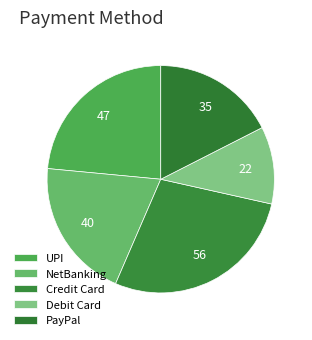

Combined, what portion of the pie is Debit Card and UPI?

34.5%